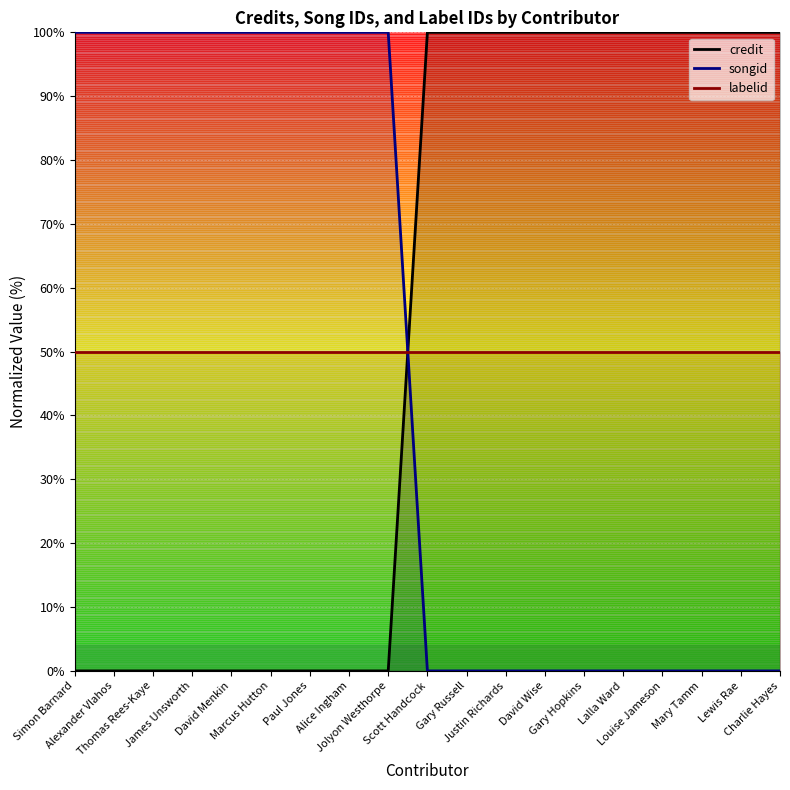

How many categories are shown in the chart?

19